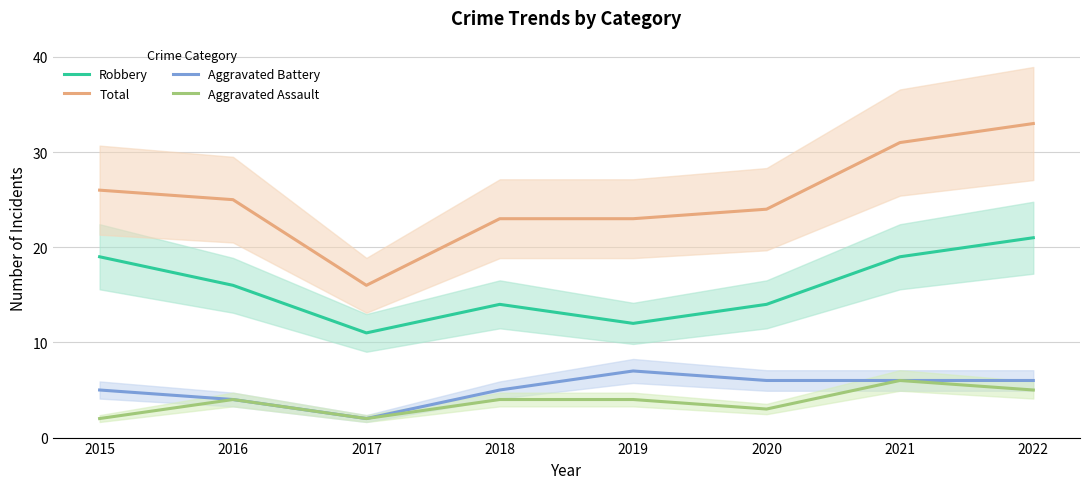

What is the maximum value shown in the chart?

33